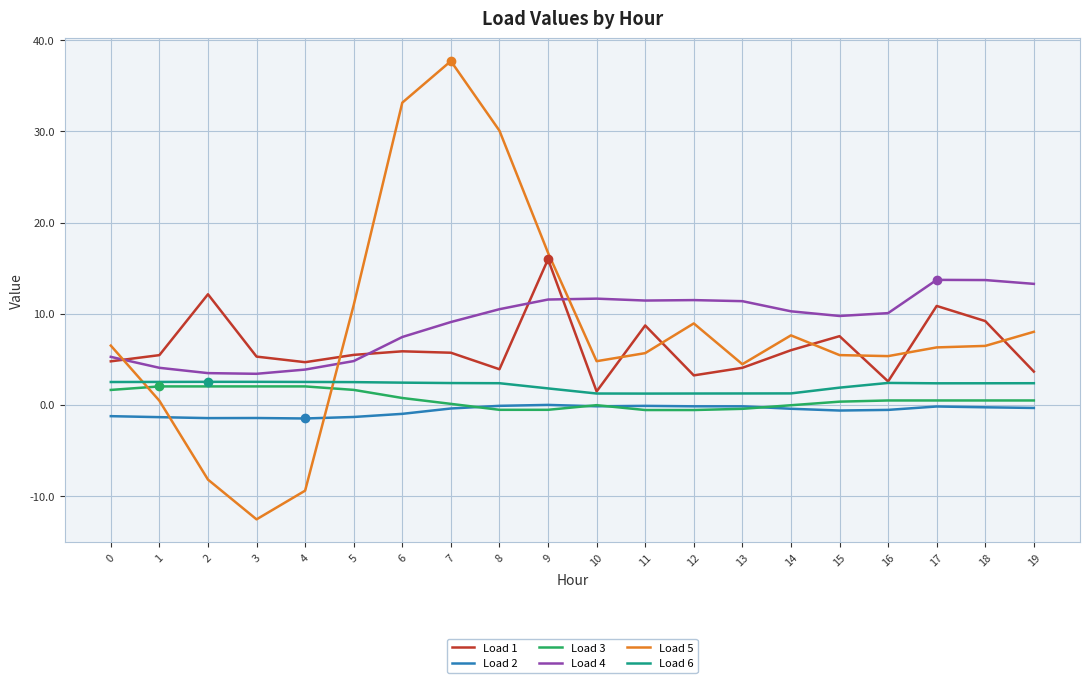

After their last crossing, which series has the higher values: Load 6 or Load 5?

Load 5